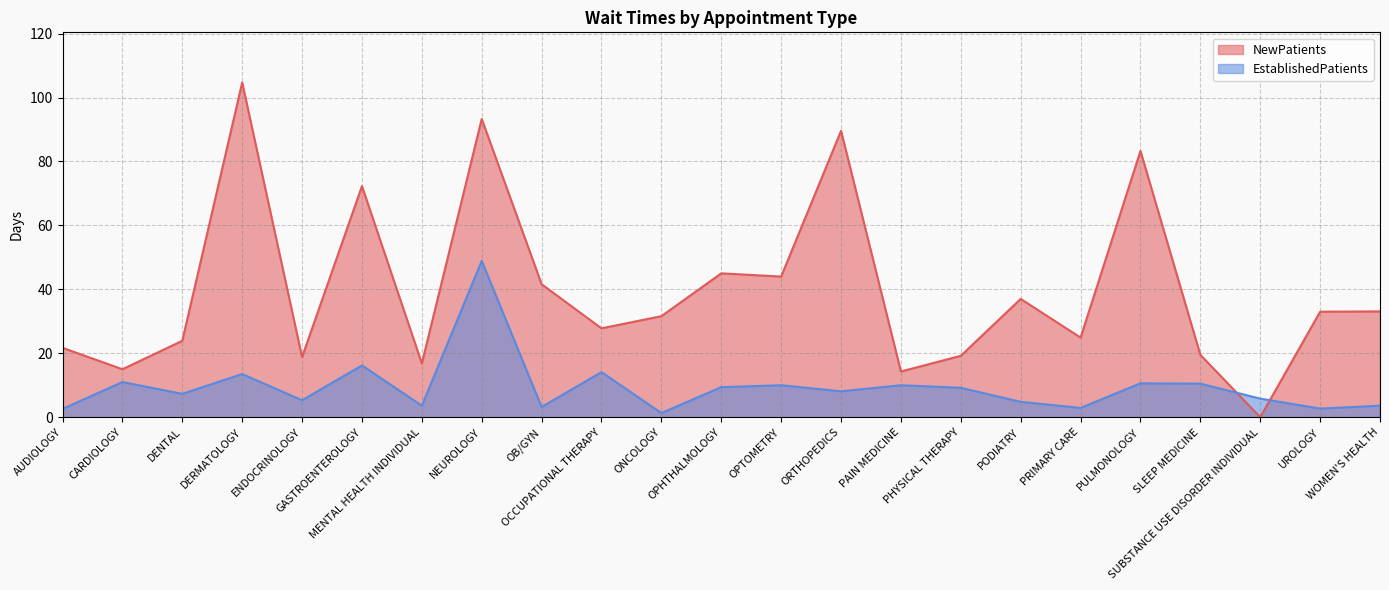

How many values in the EstablishedPatients series exceed 8?

12